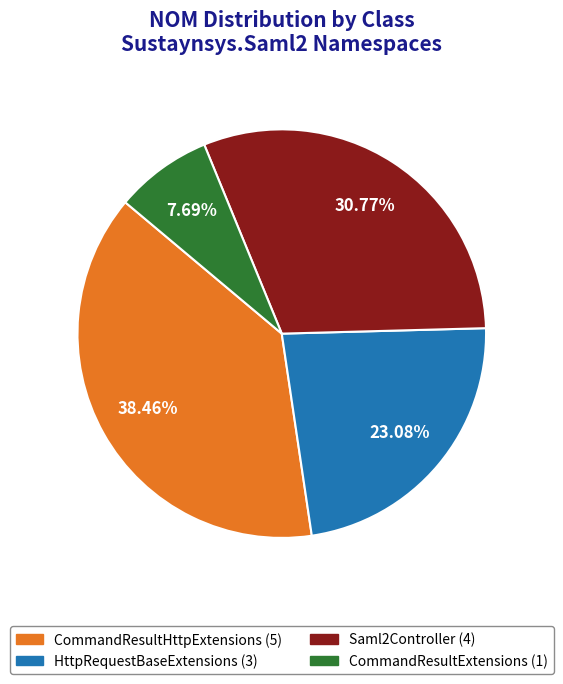

Does any single category account for the majority?

No